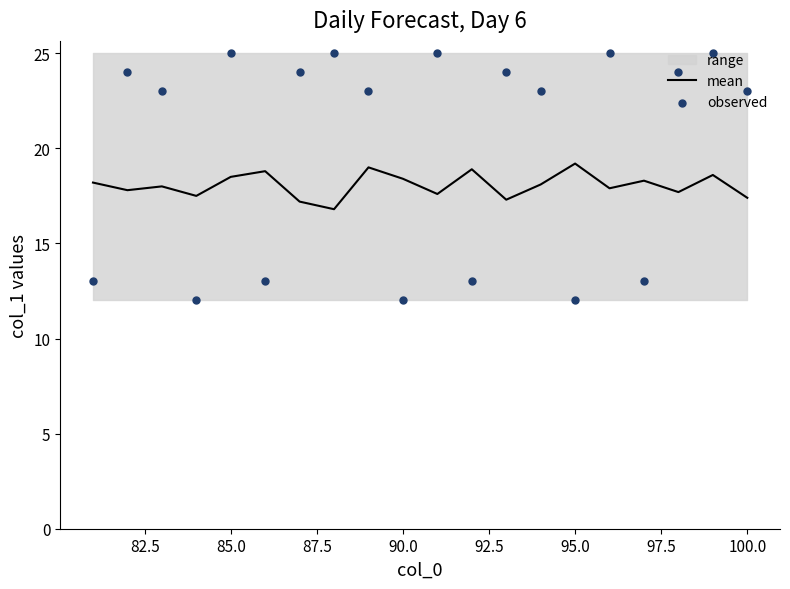

What is the maximum value for mean?

19.2